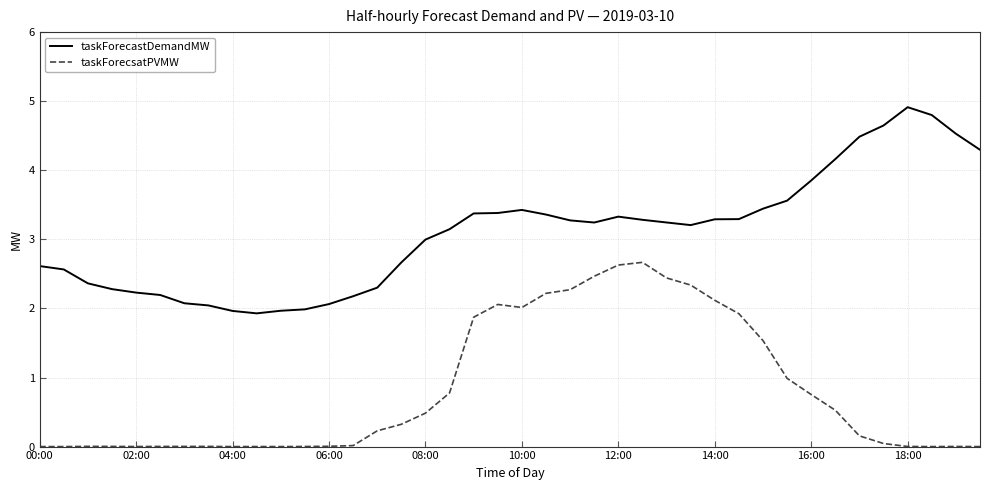

What is the highest value of the taskForecastDemandMW series?

4.9